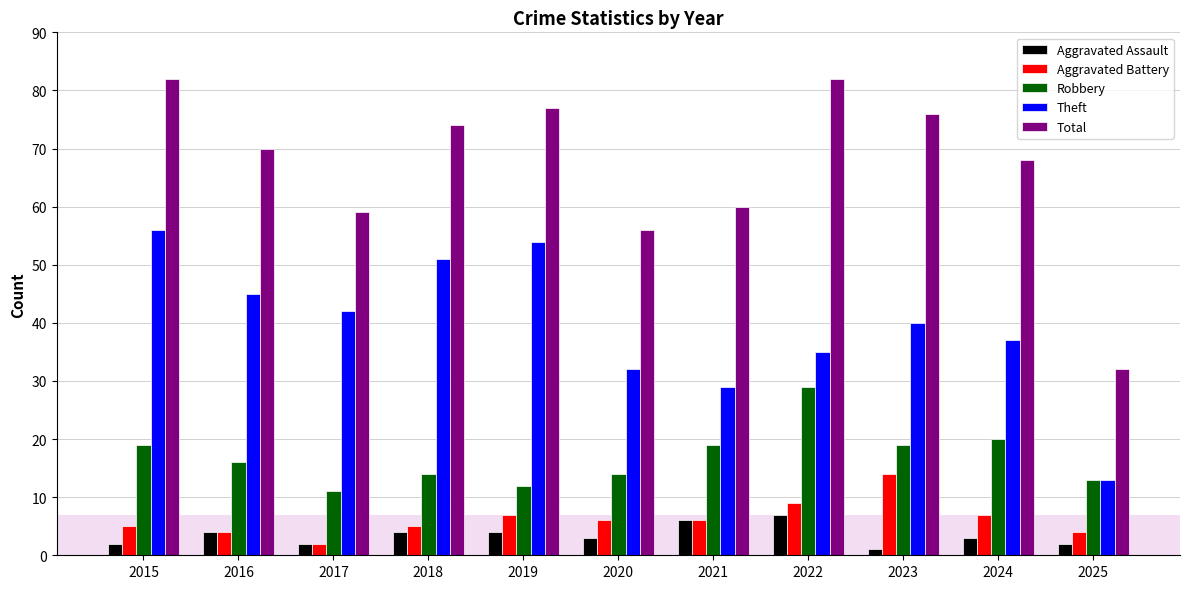

What is the sum of the Aggravated Assault values at 2015 and 2018?

6